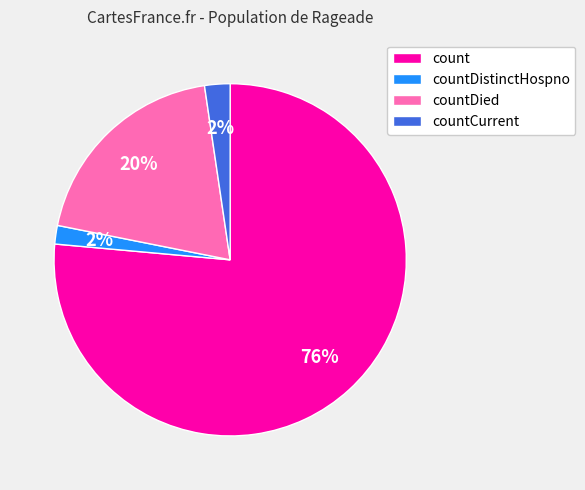

To the nearest percent, what portion does count represent?

76%